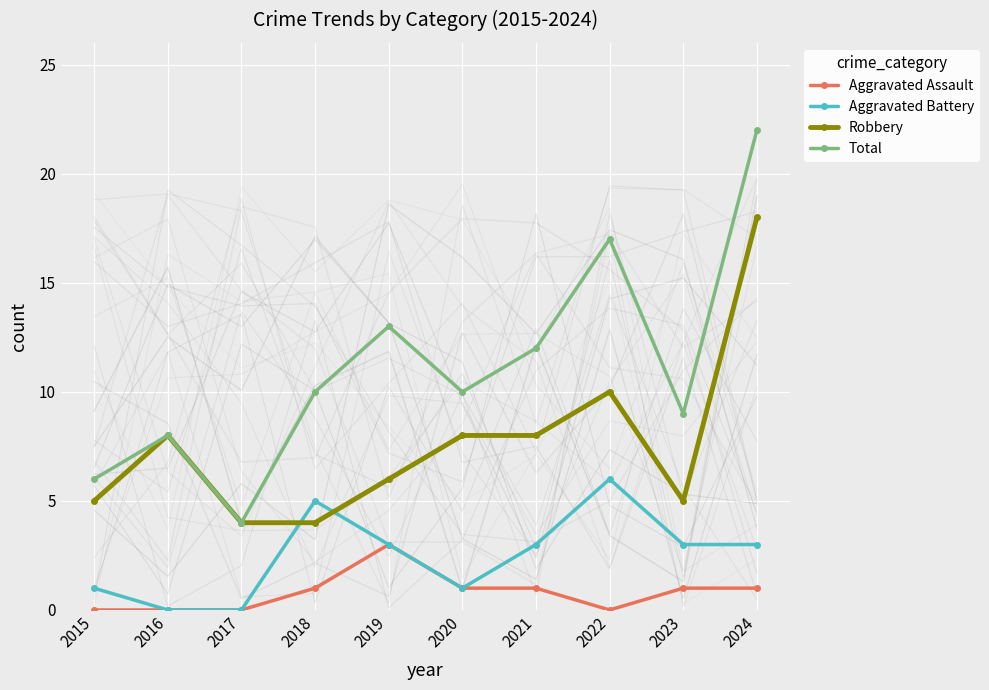

What are all the series names shown in the legend?

Aggravated Assault, Aggravated Battery, Robbery, Total